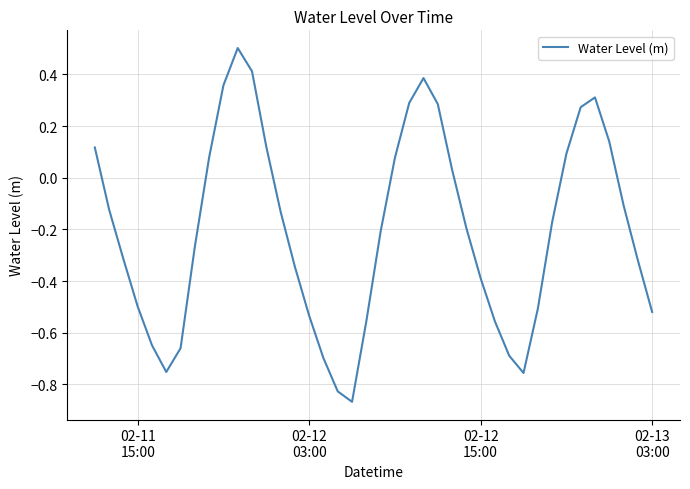

What is the difference between the maximum and minimum values?

1.4